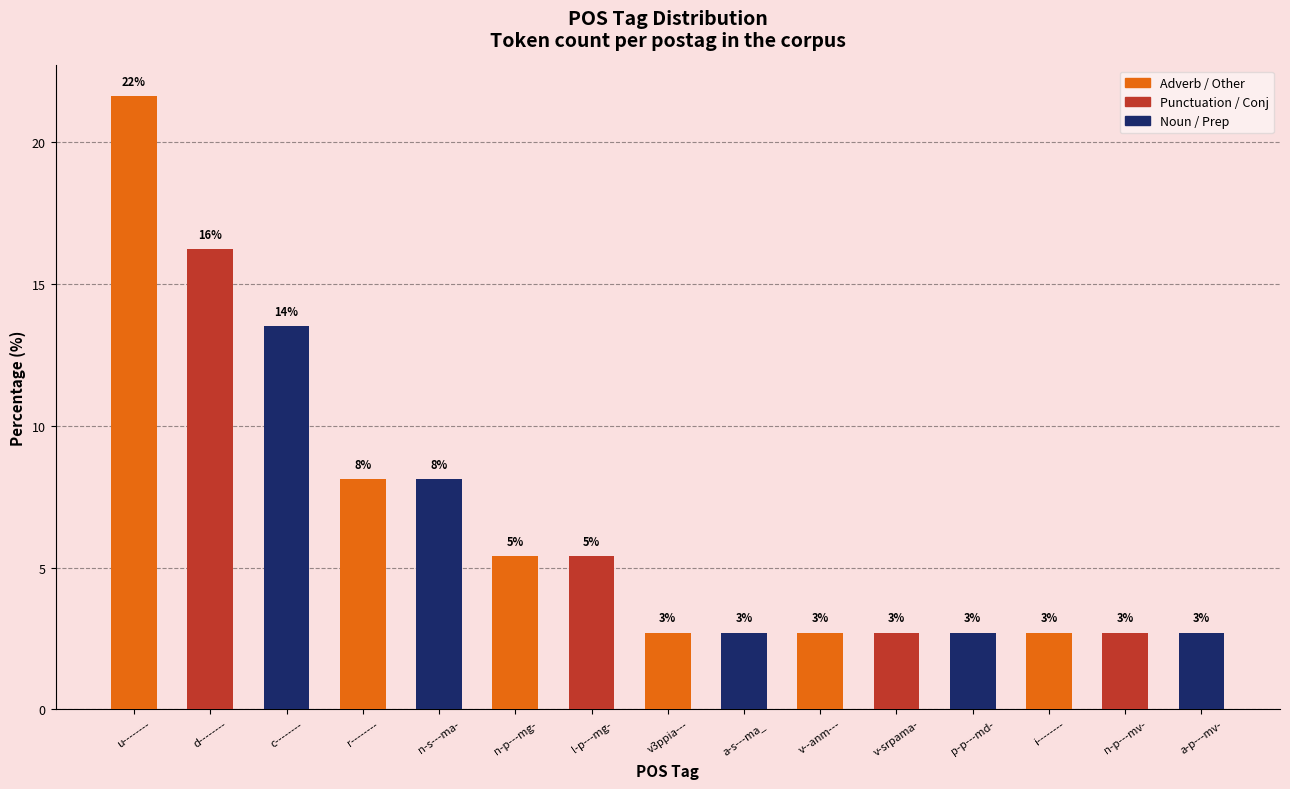

What is the approximate value at n-p---mv-?

2.7